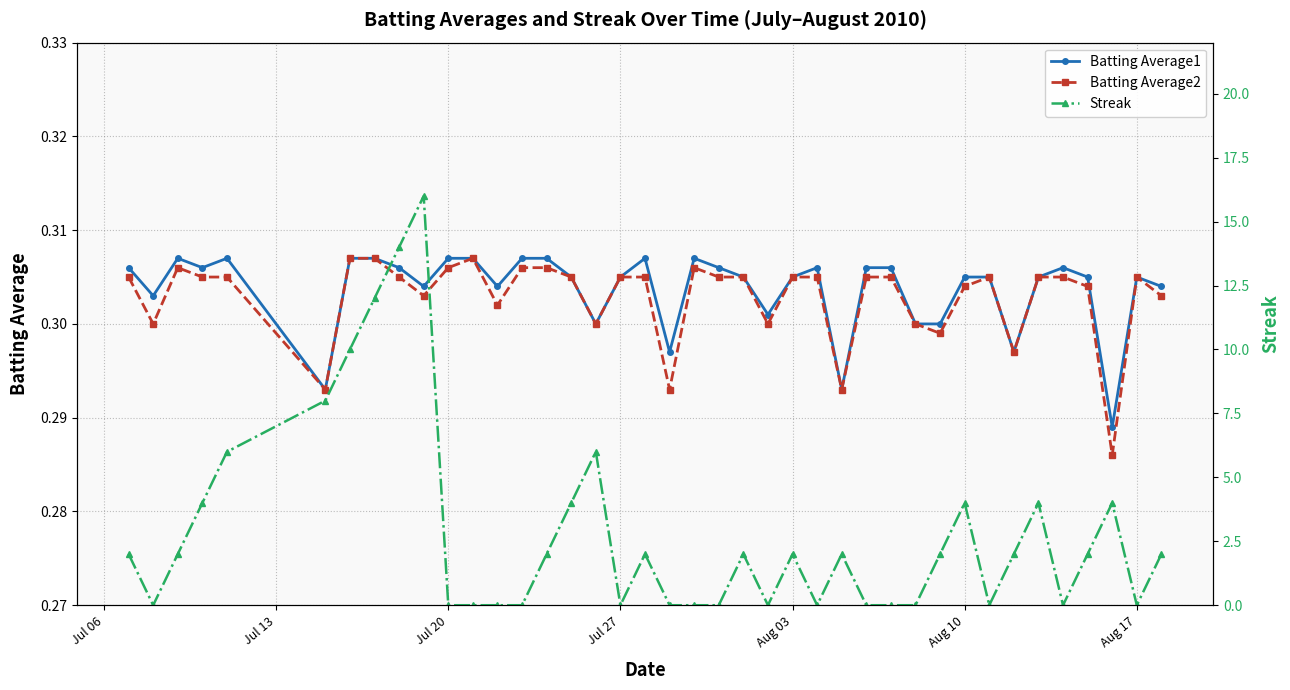

True or false: Batting Average2 has more than 1 points higher than both neighbors.

True